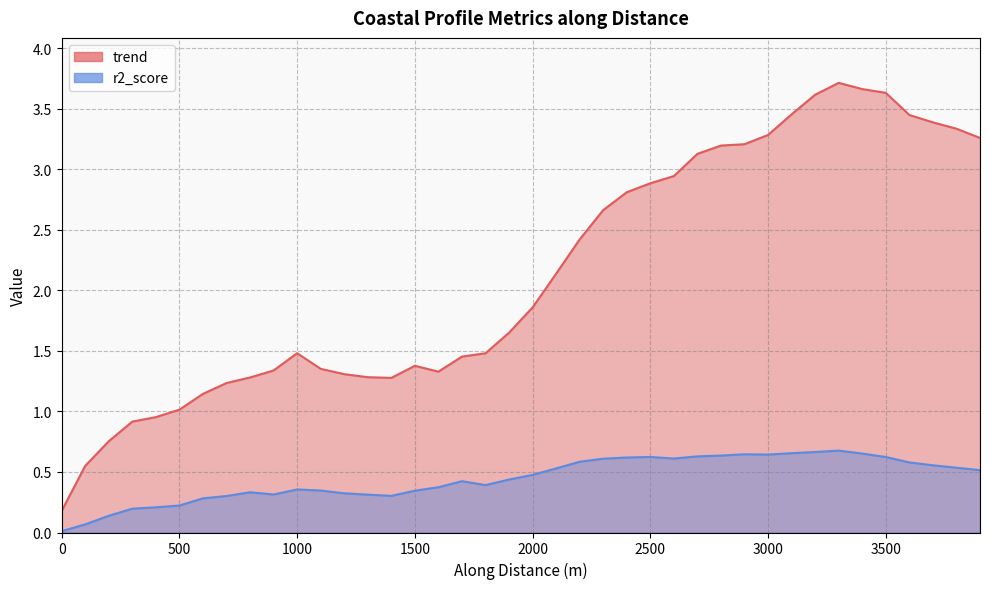

What is the difference between the r2_score values at 2799.754227208316 and 399.9999999990741?

0.4